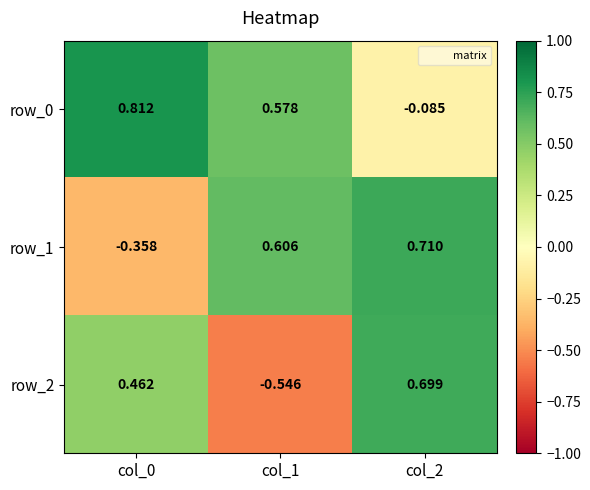

What is the sum of the row_0 values at col_0 and col_2?

0.7